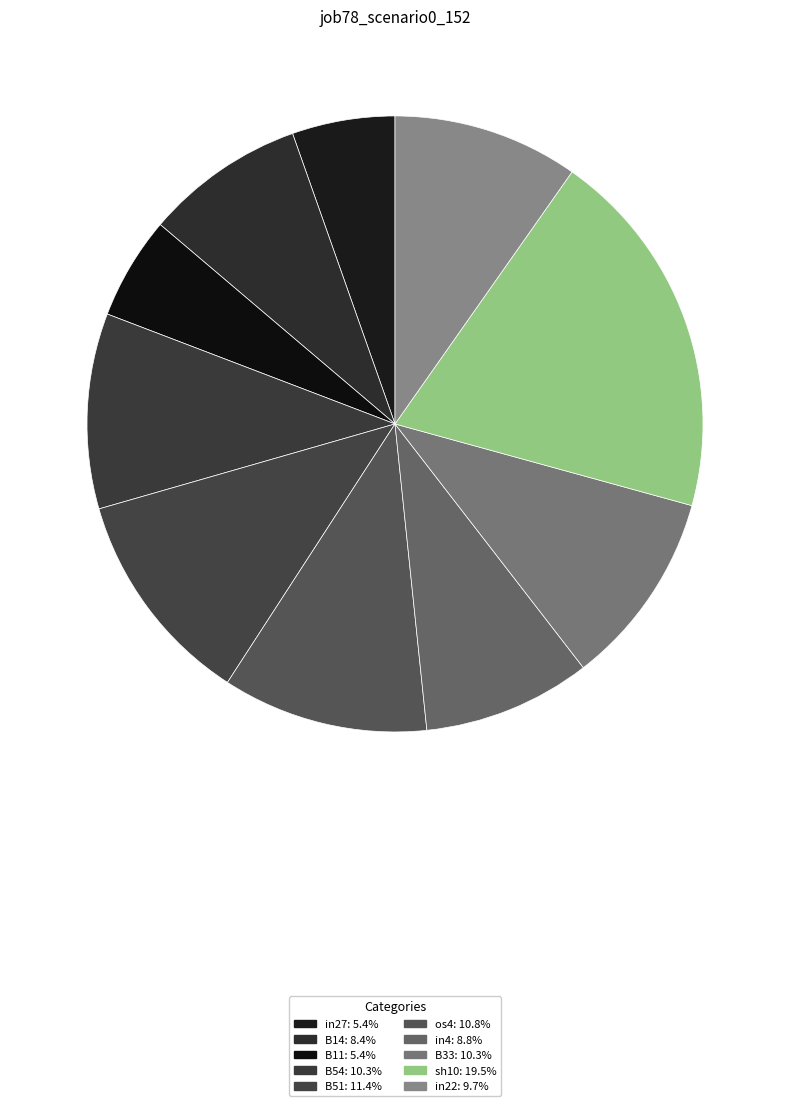

What percentage is the B51 slice, to the nearest percent?

11%